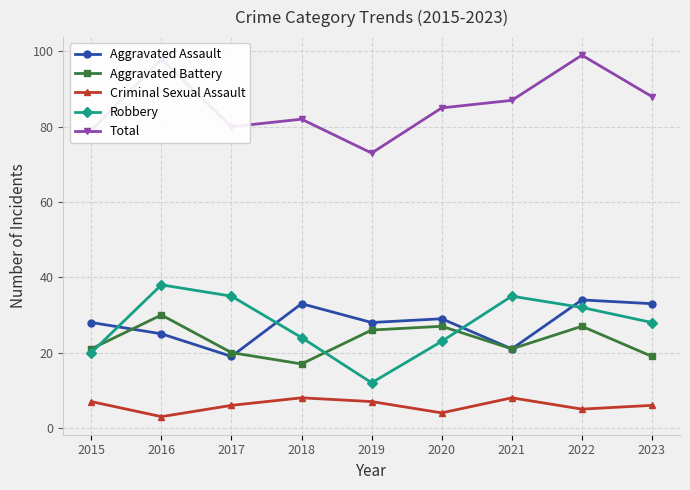

What is the highest value of the Total series?

99